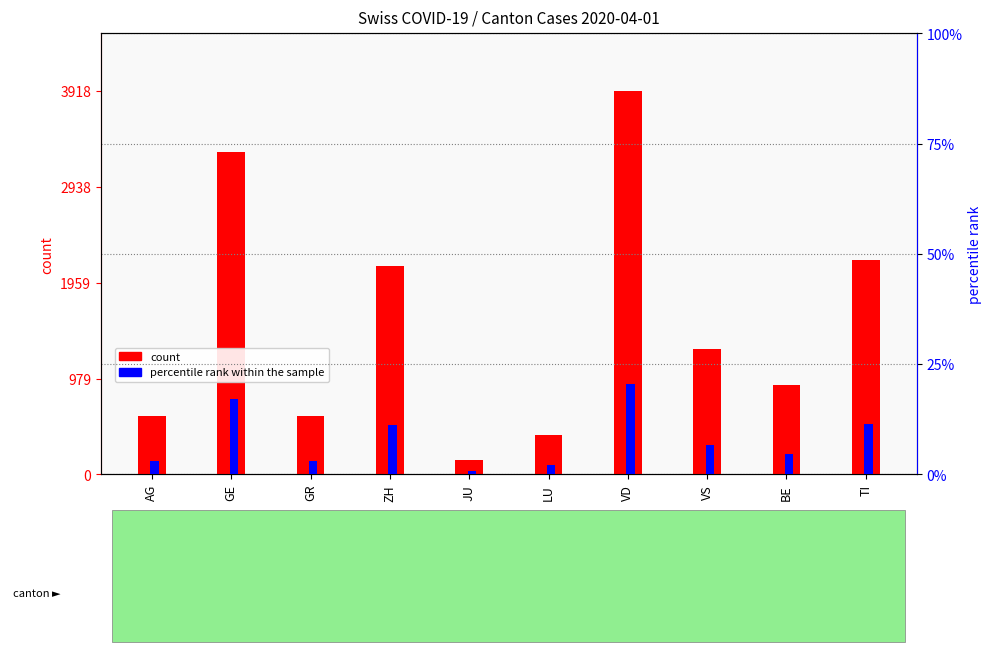

What is the difference between the maximum and minimum values in the count series?

3773.0